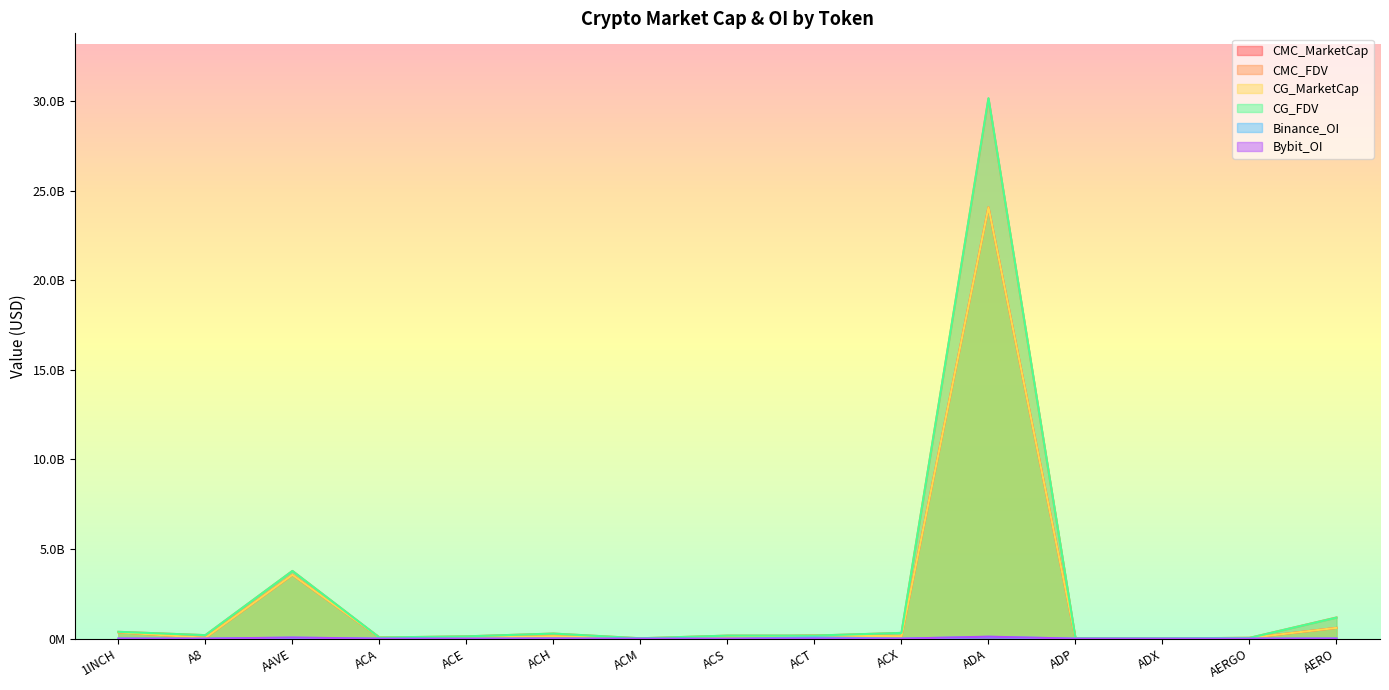

True or false: CMC_MarketCap and Bybit_OI intersect in this chart.

False